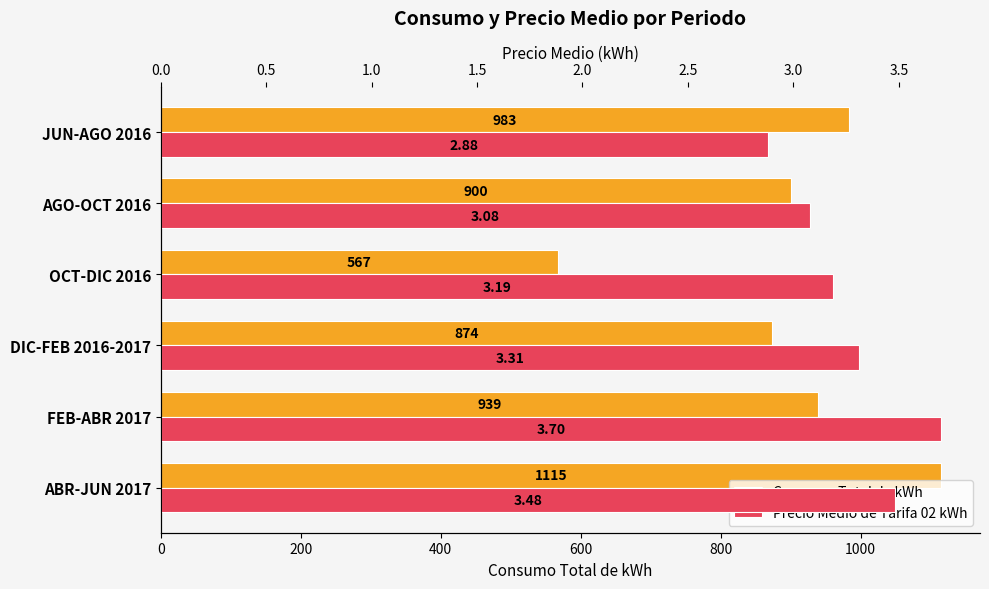

List the series in order of their overall mean, lowest first.

Precio Medio de Tarifa 02 kWh, Consumo Total de kWh